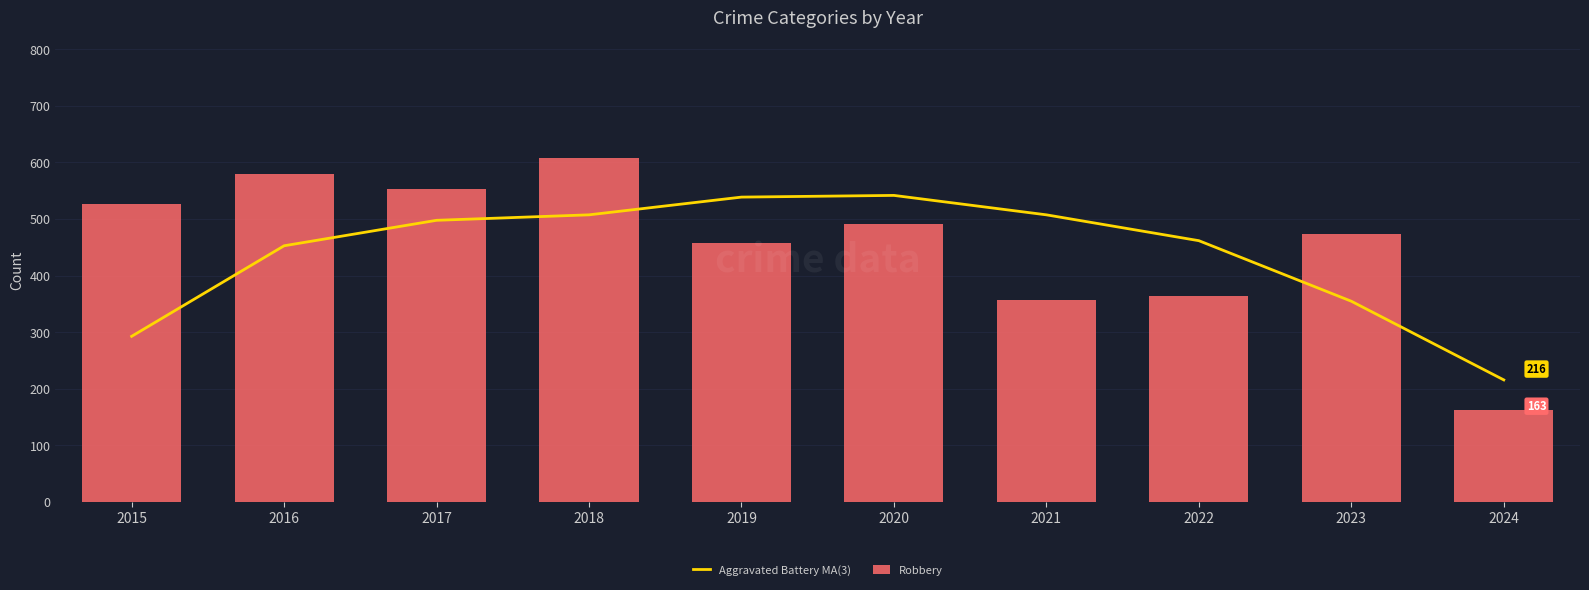

Reading left to right, extract all data points from this chart.

Aggravated Battery MA(3): 292.7	452.7	497.7	507.3	538.7	541.7	507.3	461.7	354.7	215.7
Robbery: 527.0	579.0	553.0	608.0	458.0	491.0	357.0	364.0	473.0	163.0